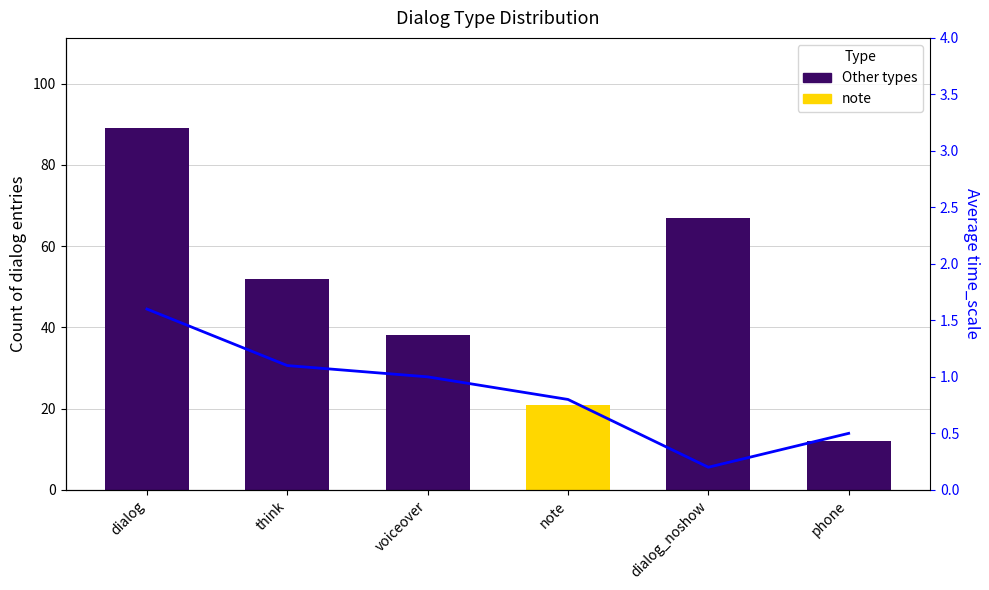

What is the label of the 2nd bar from the left?

think